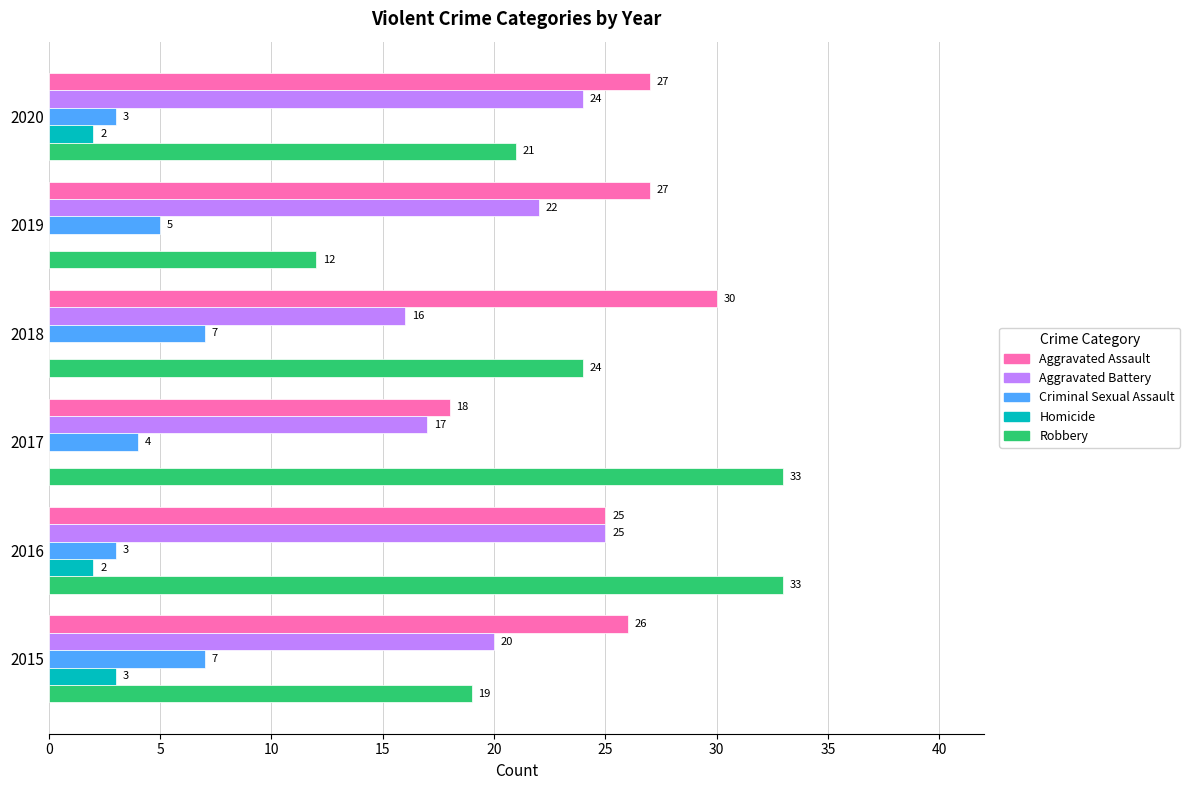

Between 2015 and 2019, which series saw the biggest shift?

Robbery